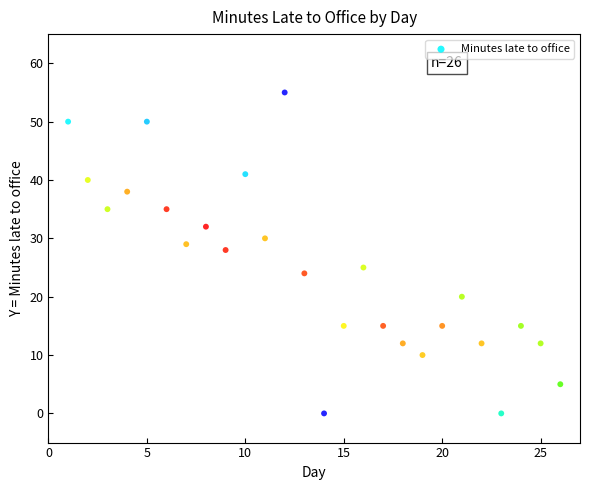

What Y value in the scatter plot is closest to 27?

28